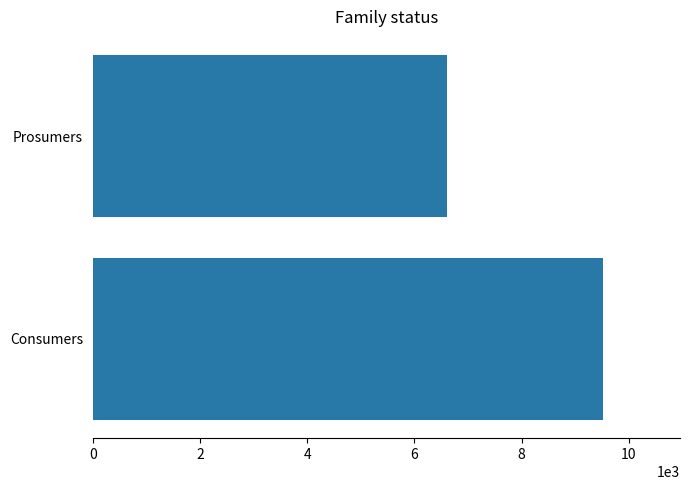

Is the value of Prosumers at 2 greater than the value of Consumers at 13?

No